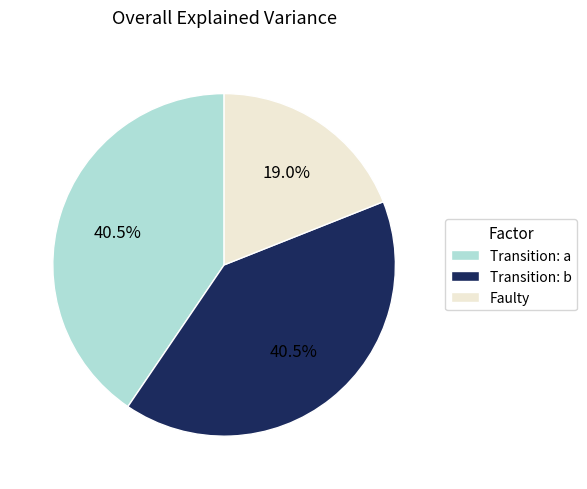

Does Transition: b represent more than half of the total?

No